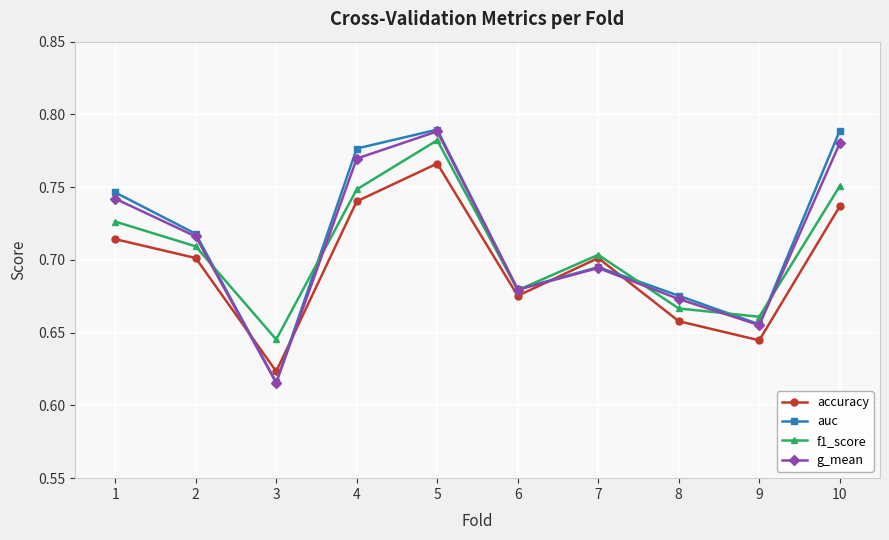

Which series has the widest spread of values?

auc